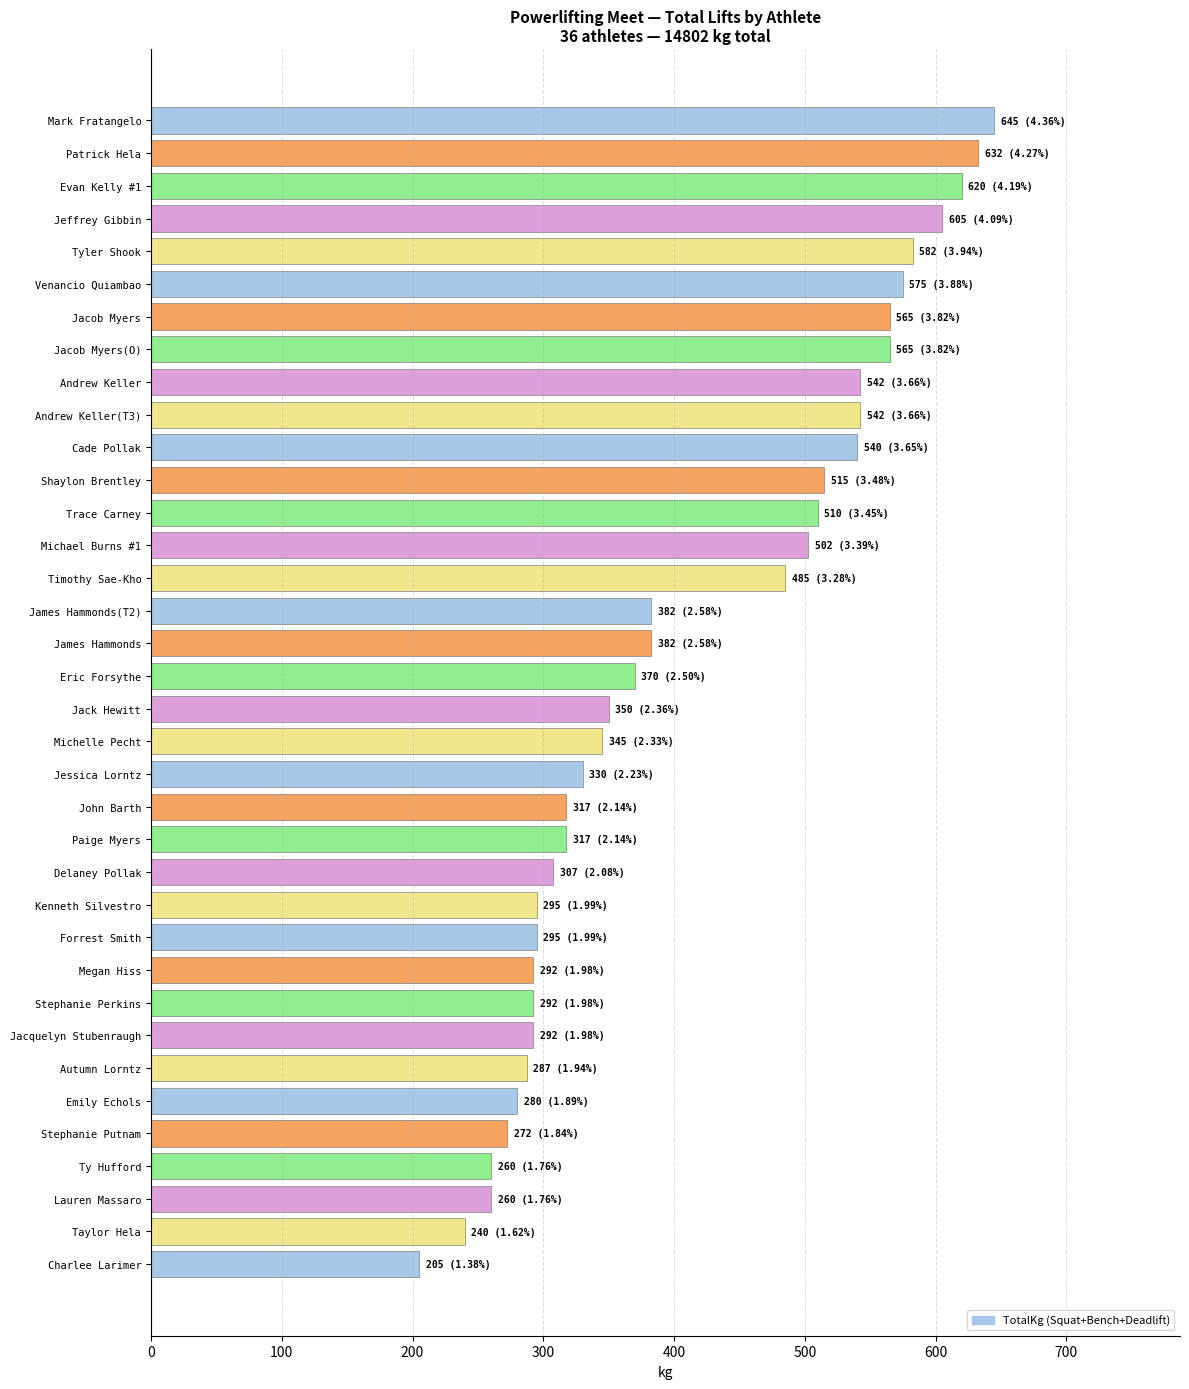

What is the sum of all values?

14802.5